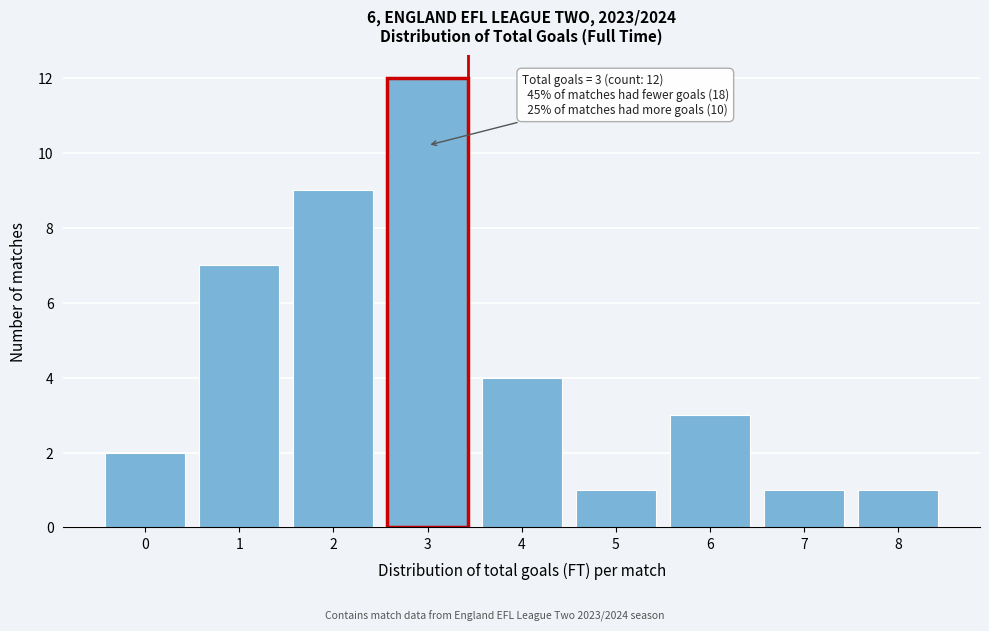

Reading left to right, transcribe all the data shown in this chart.

2	7	9	12	4	1	3	1	1